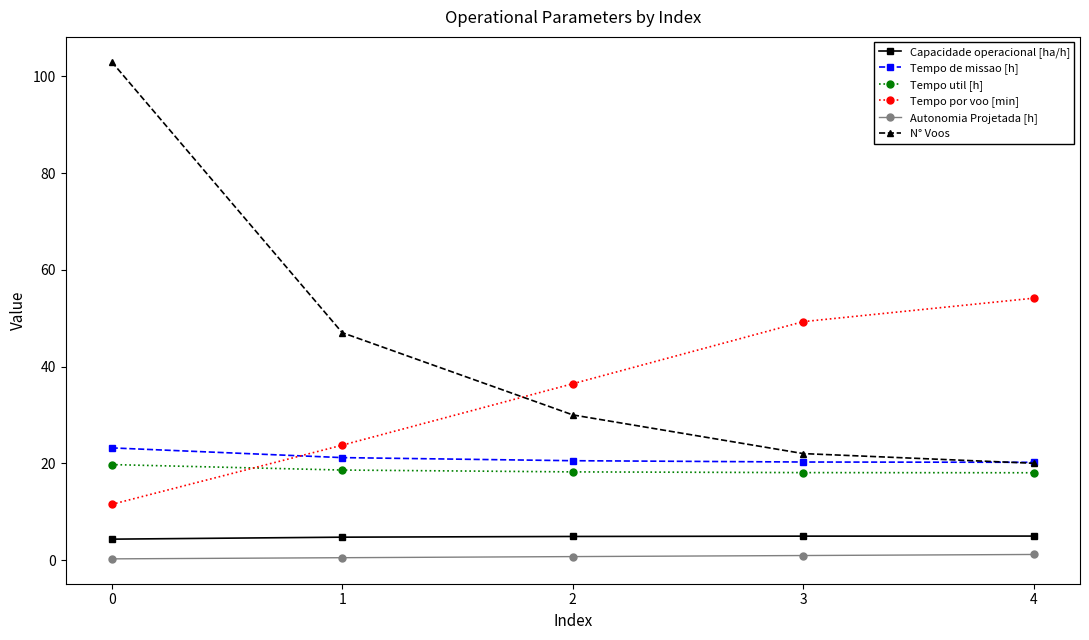

At 0, list the series in order from smallest to largest.

Autonomia Projetada [h], Capacidade operacional [ha/h], Tempo por voo [min], Tempo util [h], Tempo de missao [h], N° Voos